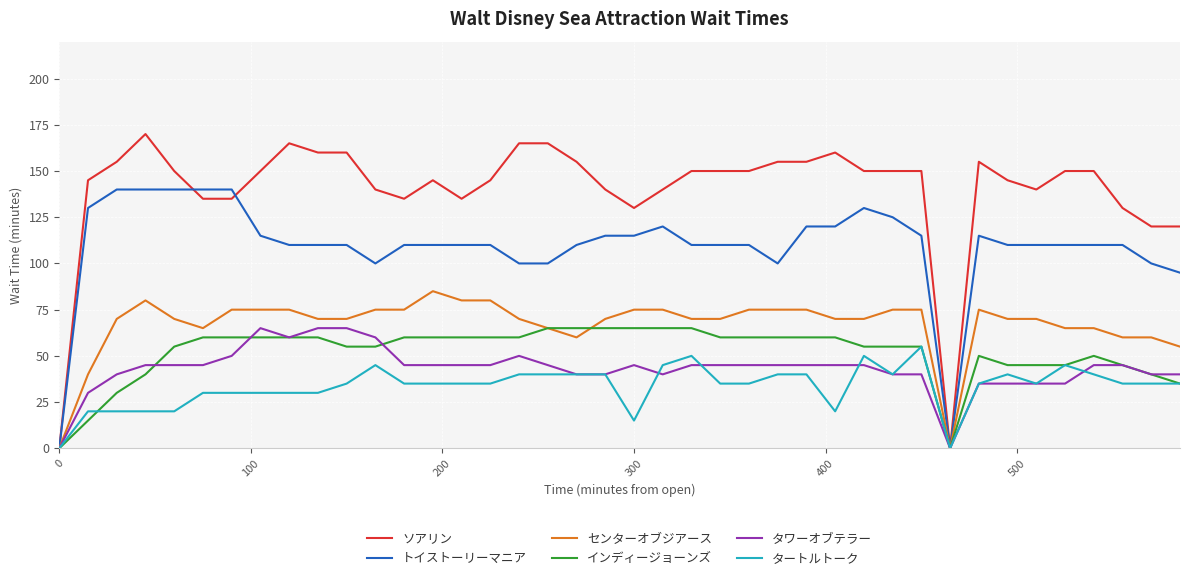

Which series has the widest spread of values?

ソアリン